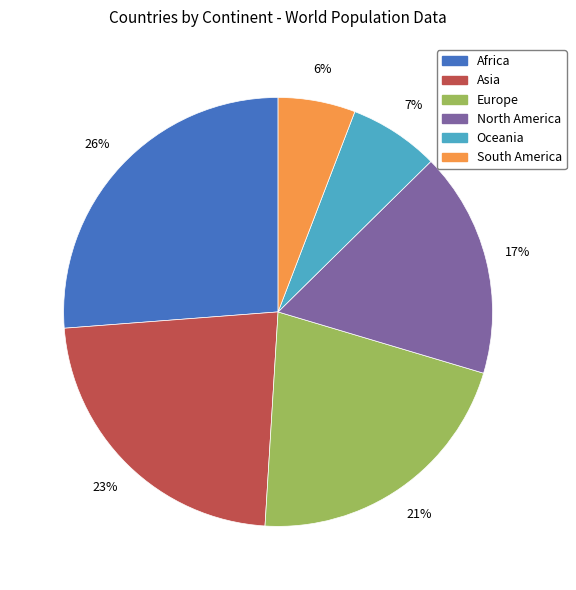

Do Oceania and Asia together represent more than half of the pie?

No